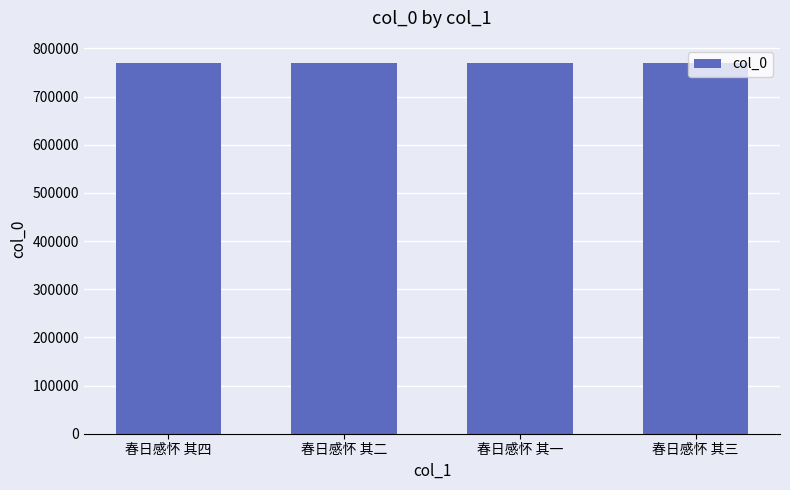

What is the smallest value displayed?

769150